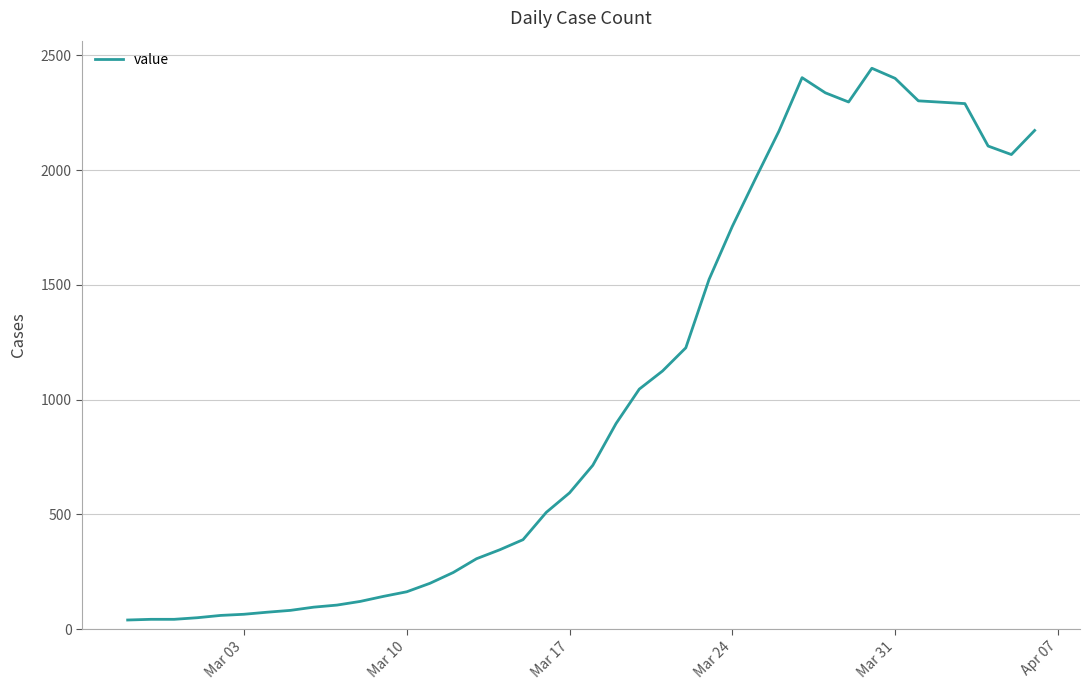

What is the difference between the maximum and minimum values?

2404